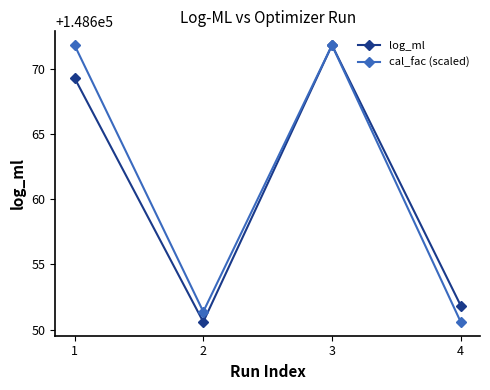

What is the difference between the log_ml values at 2 and 3?

21.3